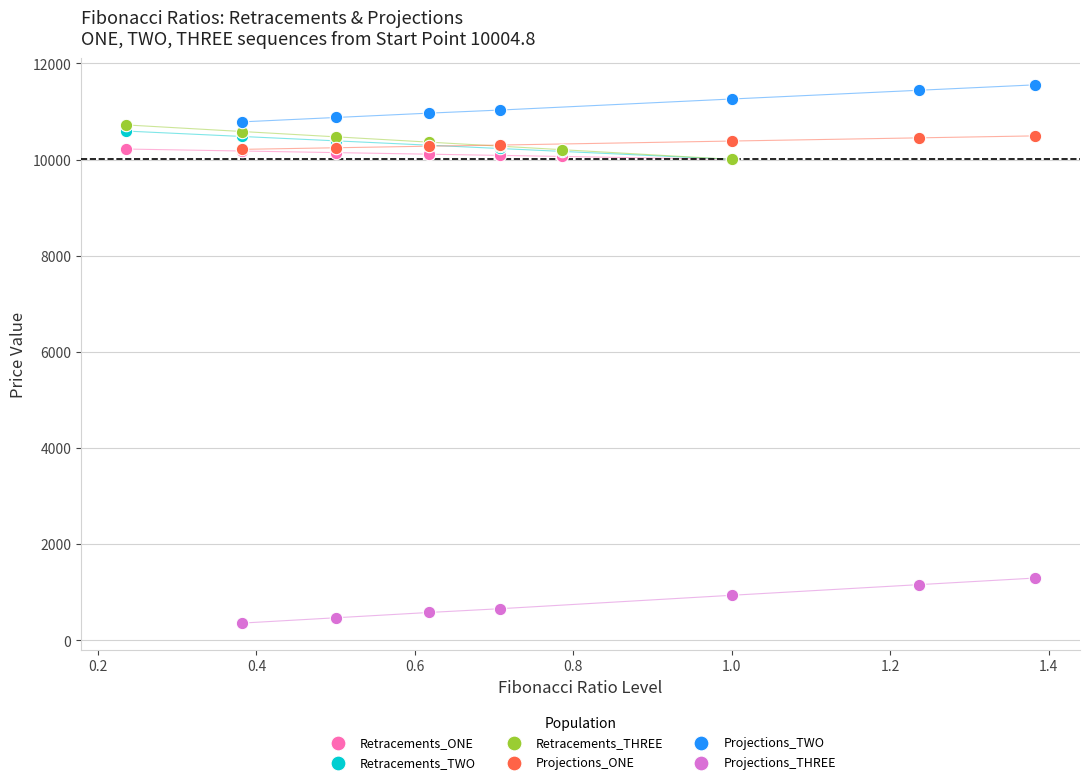

Which series contains the highest Y value?

Projections_TWO